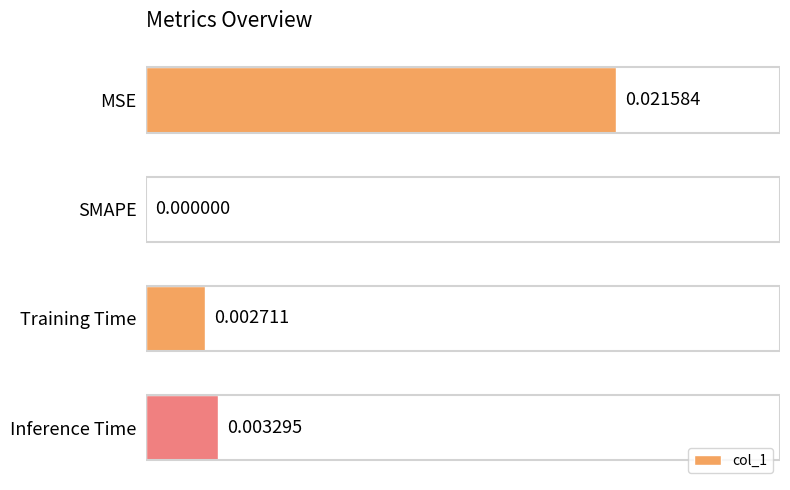

Which category has the highest value across all series?

MSE